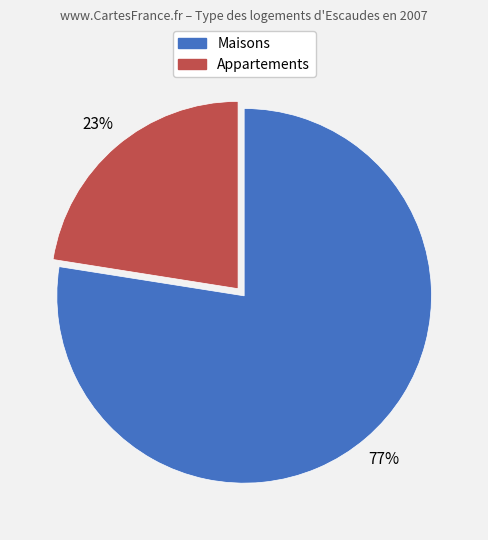

To the nearest percent, what is the average slice percentage?

50%